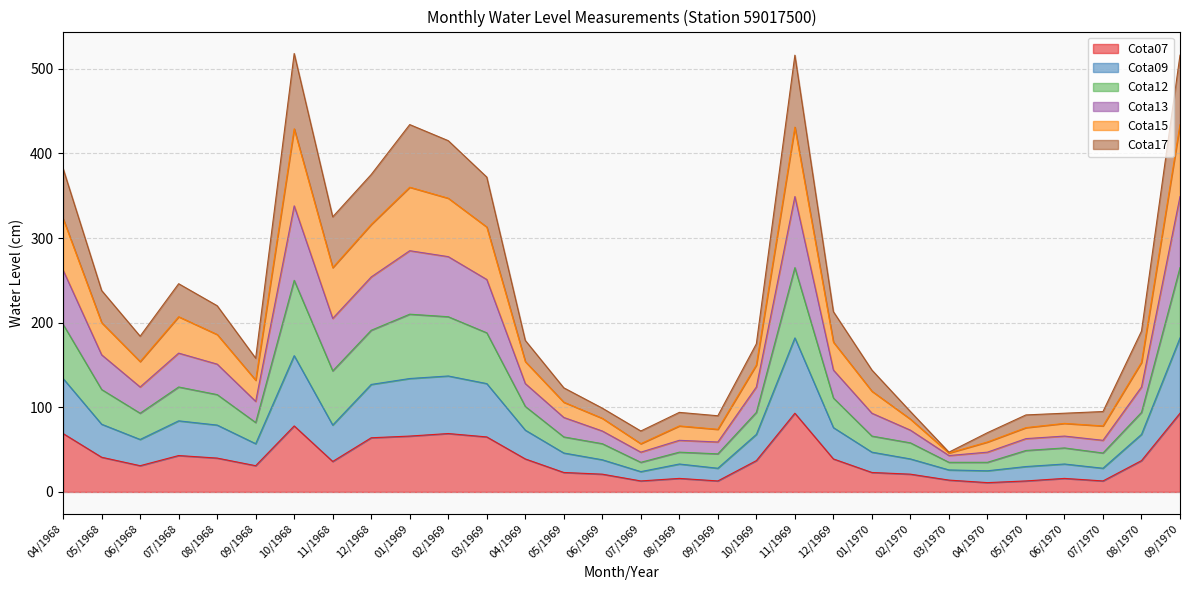

Which series changed the most between 02/1969 and 05/1969?

Cota12